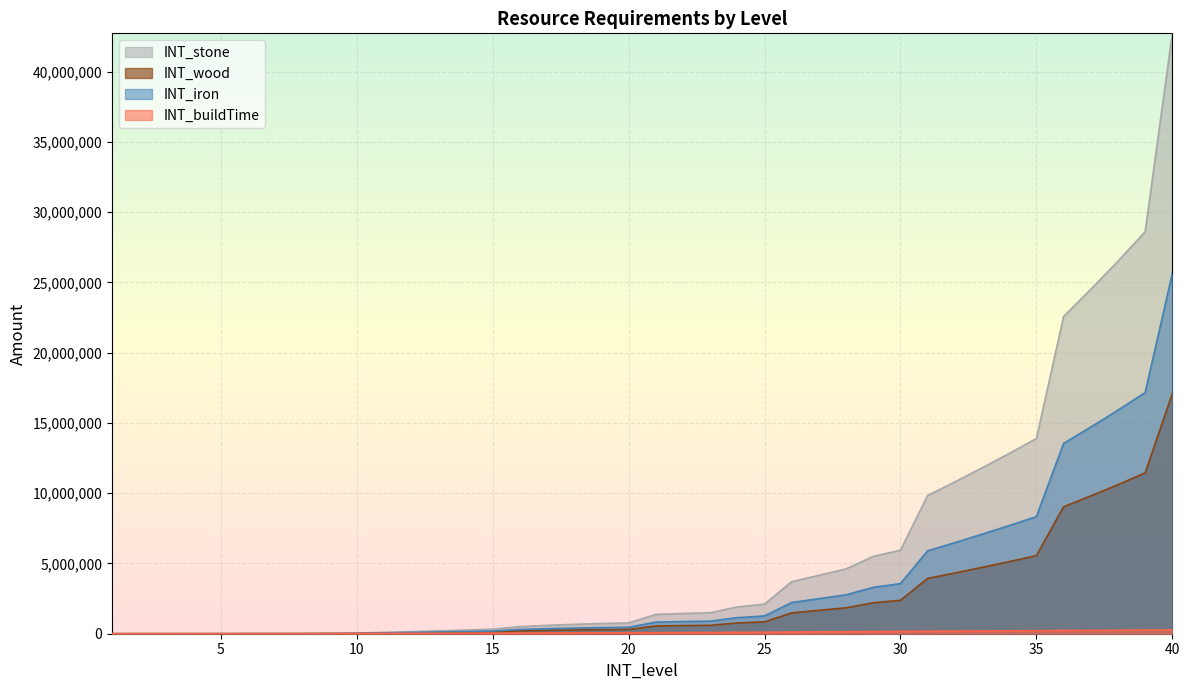

What is the value of the INT_stone point at the 8th from the left?

8775